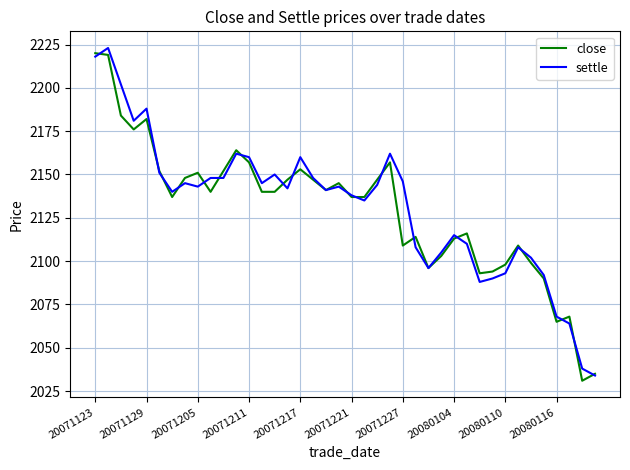

What is the minimum value for close?

2031